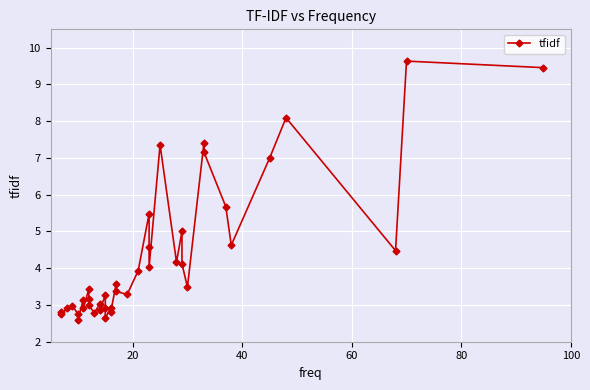

How many interior local valleys (lower than both neighbors) does the data have?

13